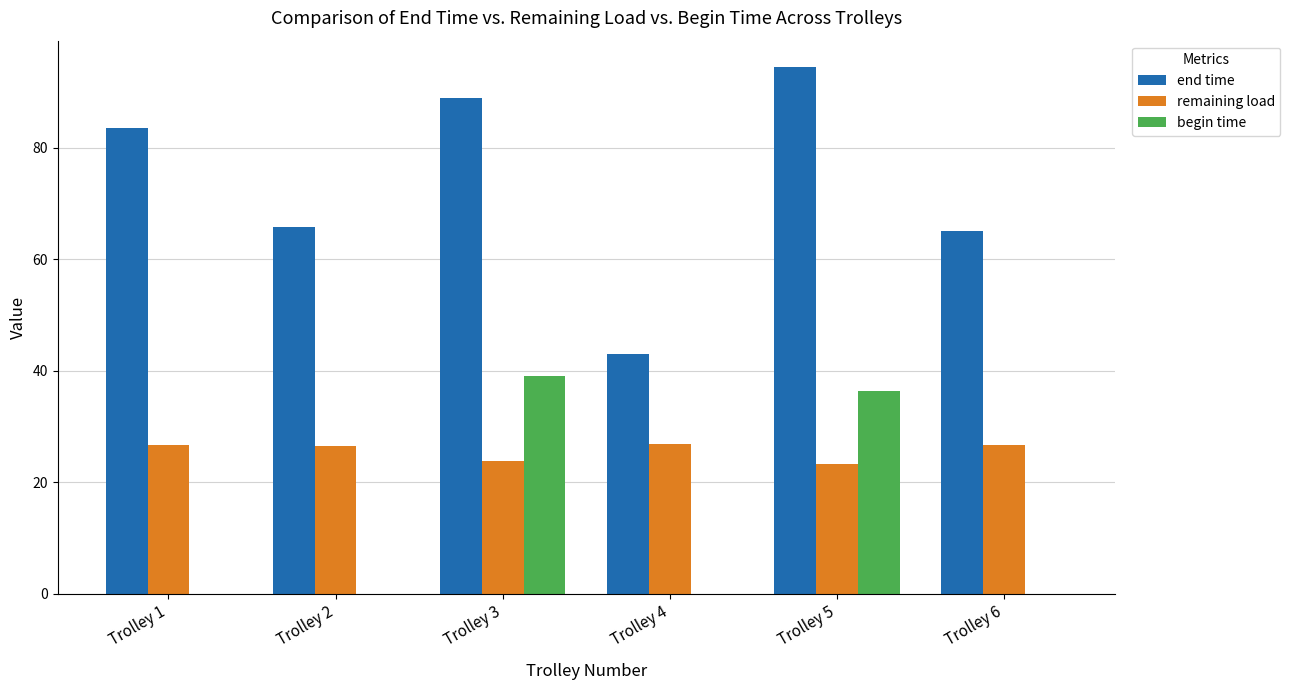

Which series has the largest total across all categories?

end time